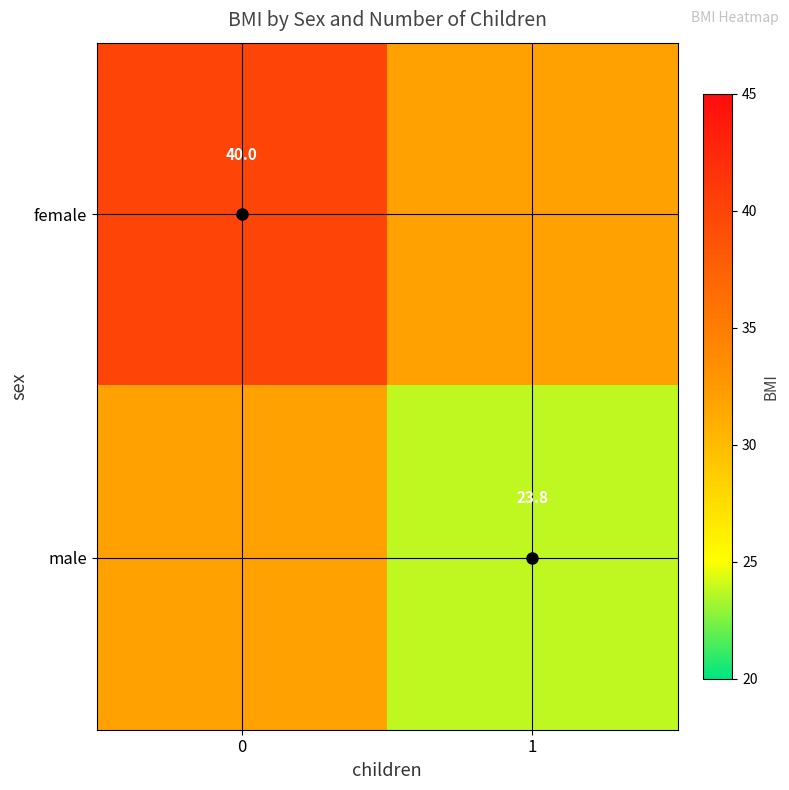

The value of male at 1 is 13.4. True or false?

False